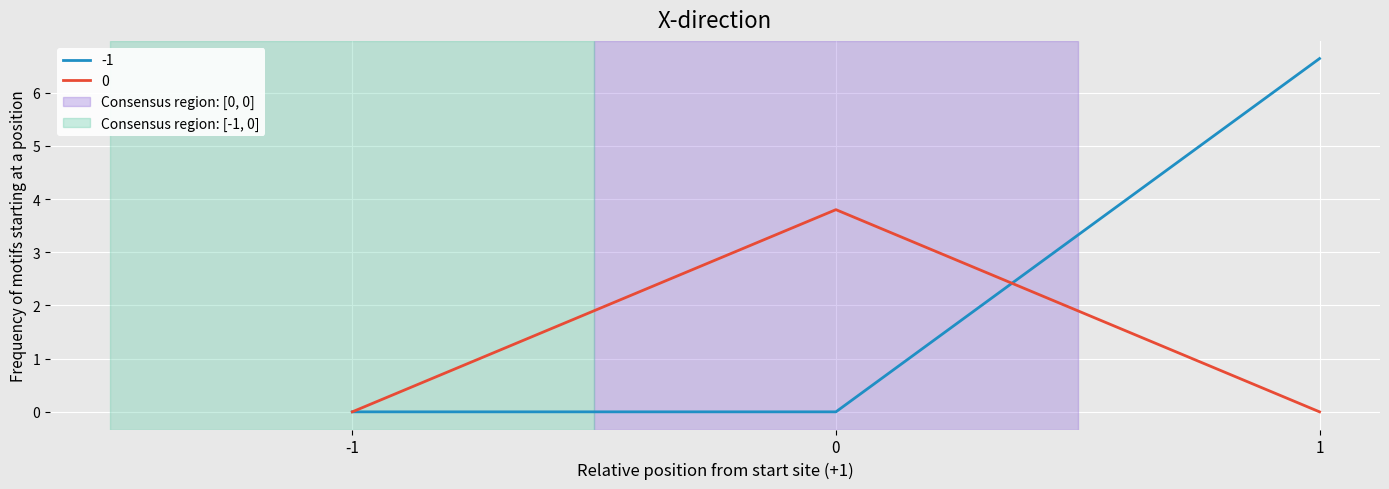

At 0, list the series in order from smallest to largest.

-1, 0